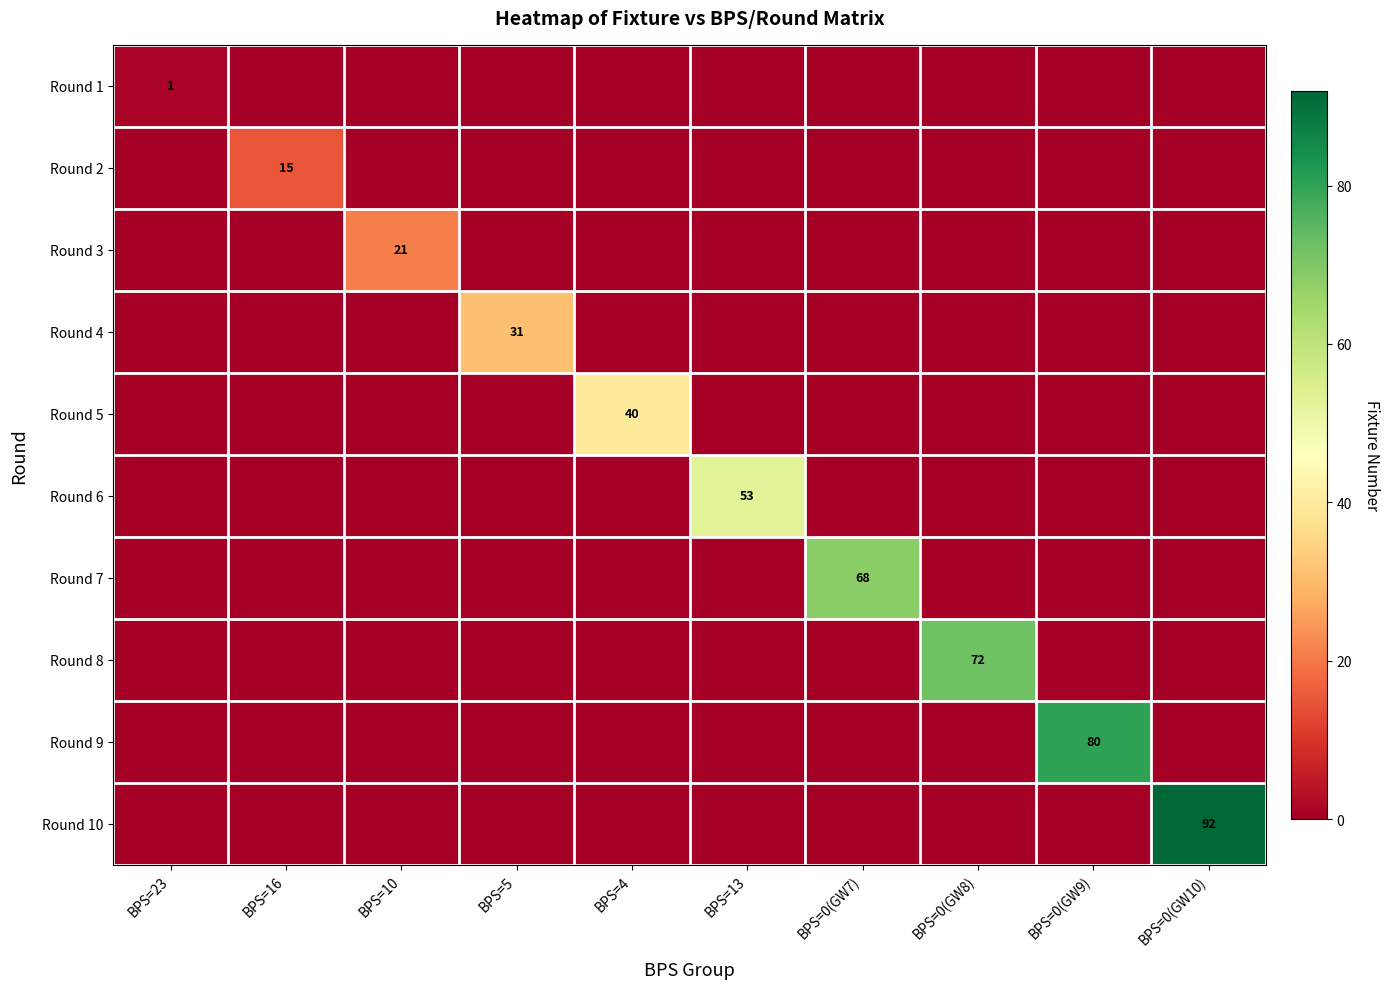

At which category is the sum across all series the highest?

BPS=0(GW10)